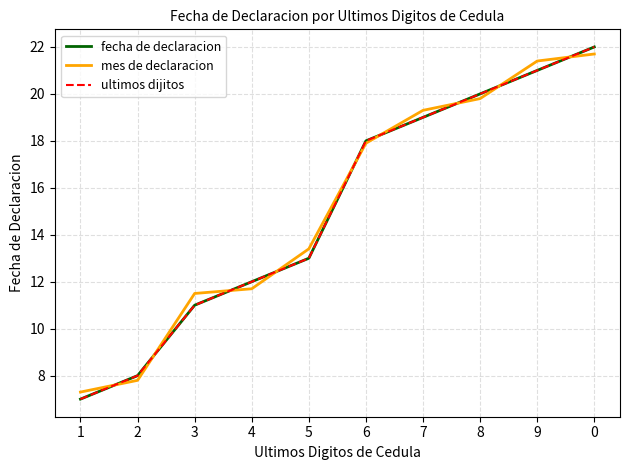

What is the label of the 2nd point from the right?

9